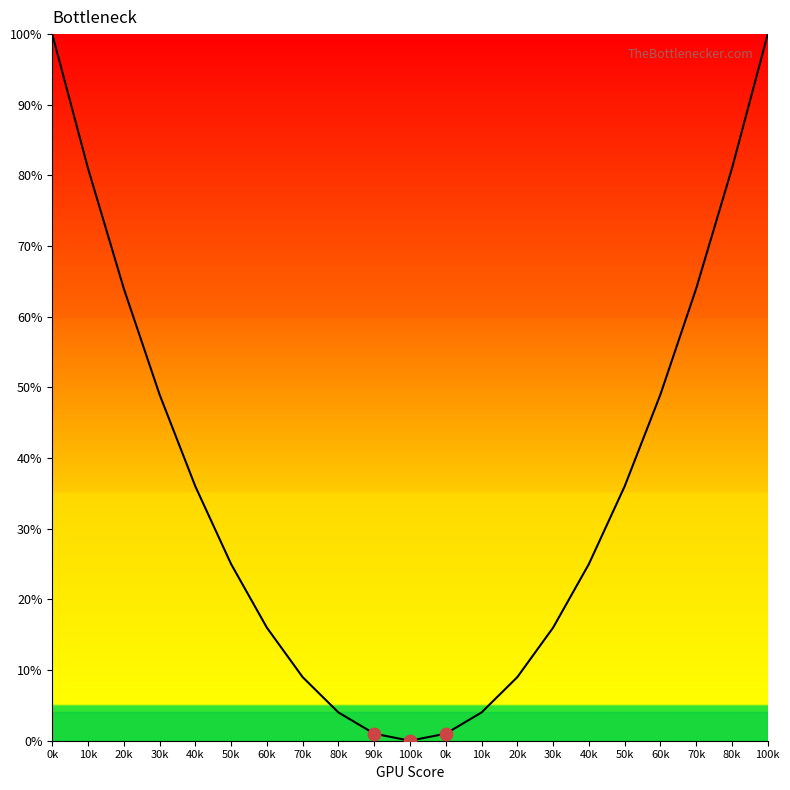

What is the ratio of the value at 40k to the value at 10k?

6.2